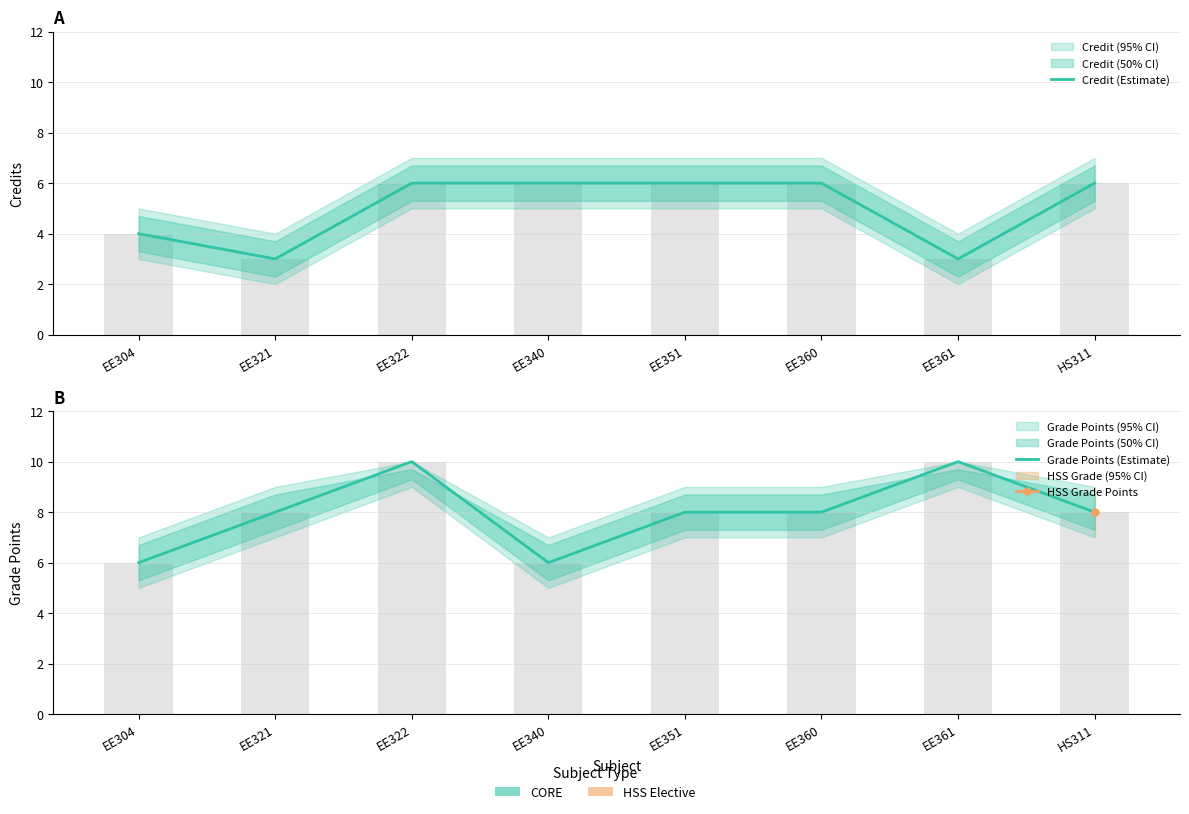

Which category has the lowest value across all series?

EE321